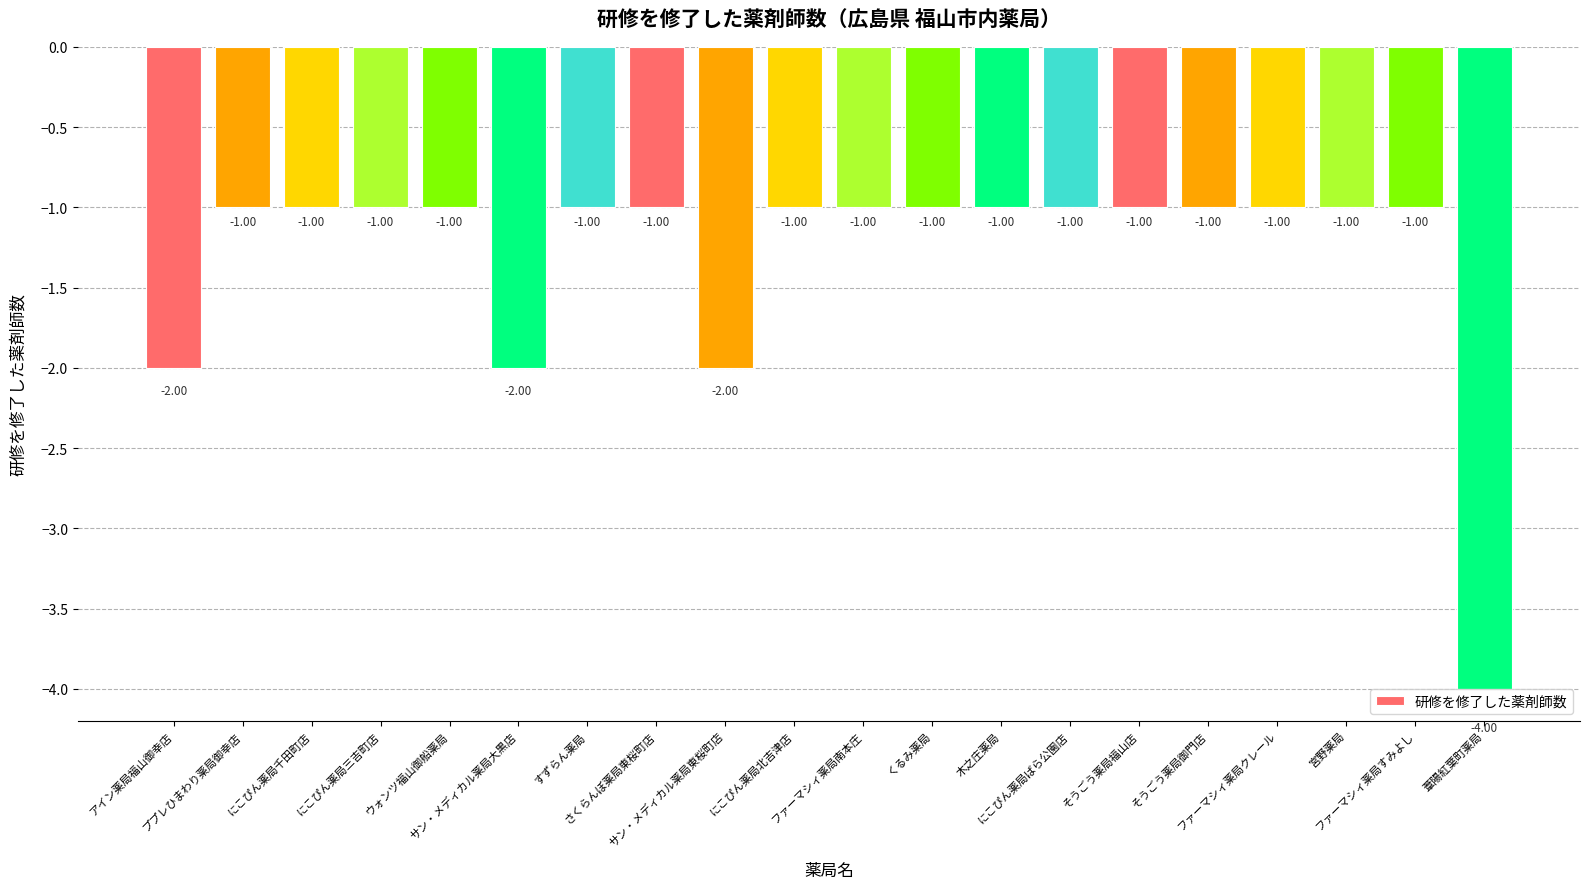

What is the value of the 4th bar from the left?

-1